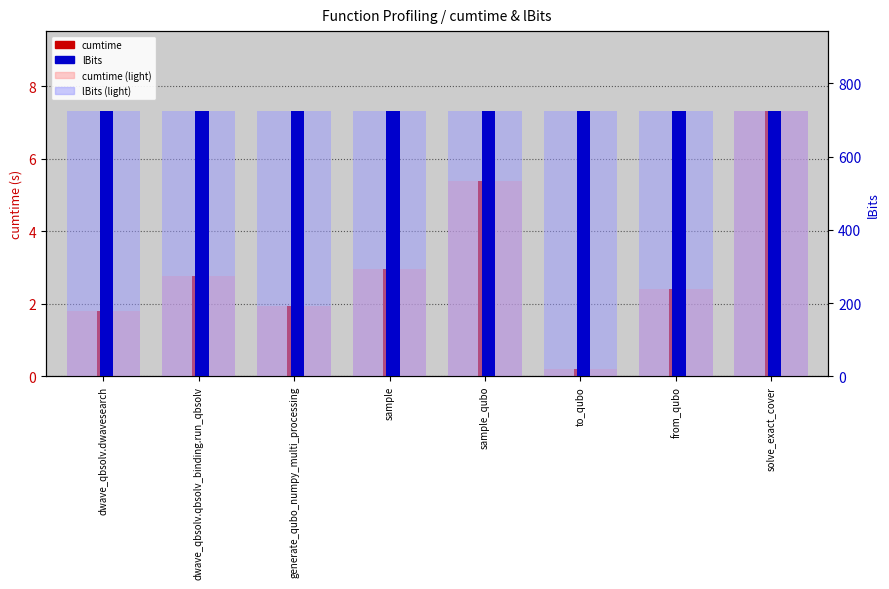

Reading right to left, what are all the values shown in this chart?

cumtime (light): solve_exact_cover=7.3	from_qubo=2.4	to_qubo=0.2	sample_qubo=5.4	sample=3.0	generate_qubo_numpy_multi_processing=1.9	dwave_qbsolv.qbsolv_binding.run_qbsolv=2.8	dwave_qbsolv.dwavesearch=1.8
cumtime: solve_exact_cover=7.3	from_qubo=2.4	to_qubo=0.2	sample_qubo=5.4	sample=3.0	generate_qubo_numpy_multi_processing=1.9	dwave_qbsolv.qbsolv_binding.run_qbsolv=2.8	dwave_qbsolv.dwavesearch=1.8
lBits (light): solve_exact_cover=725.0	from_qubo=725.0	to_qubo=725.0	sample_qubo=725.0	sample=725.0	generate_qubo_numpy_multi_processing=725.0	dwave_qbsolv.qbsolv_binding.run_qbsolv=725.0	dwave_qbsolv.dwavesearch=725.0
lBits: solve_exact_cover=725.0	from_qubo=725.0	to_qubo=725.0	sample_qubo=725.0	sample=725.0	generate_qubo_numpy_multi_processing=725.0	dwave_qbsolv.qbsolv_binding.run_qbsolv=725.0	dwave_qbsolv.dwavesearch=725.0